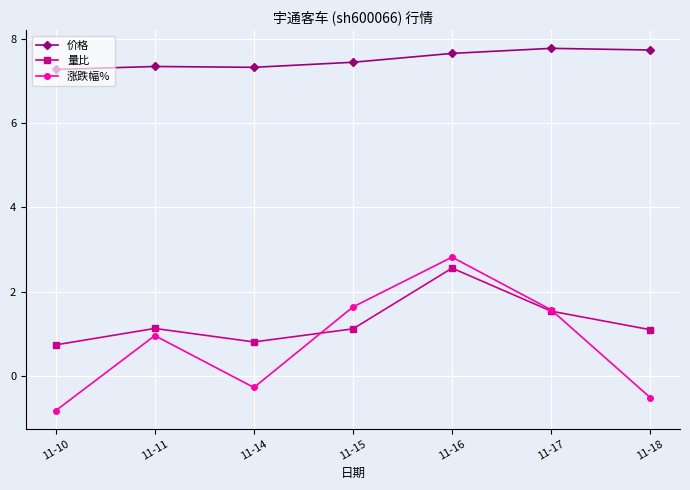

At which category is the sum across all series the highest?

11-16